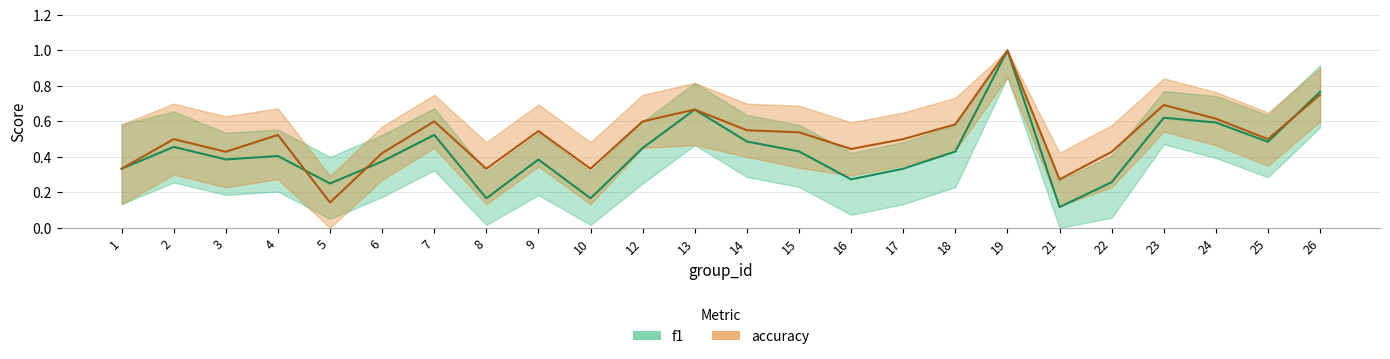

How many distinct data groups are displayed?

2